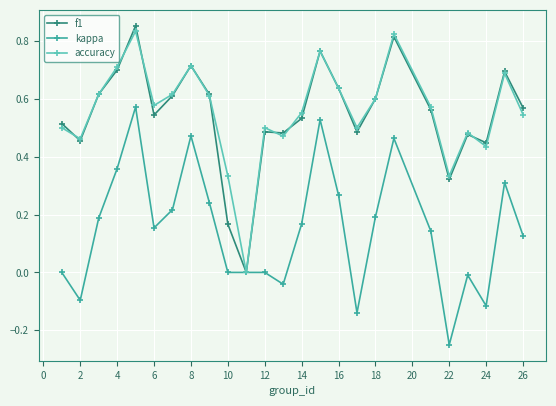

Does the chart display data point markers on the line(s)?

Yes